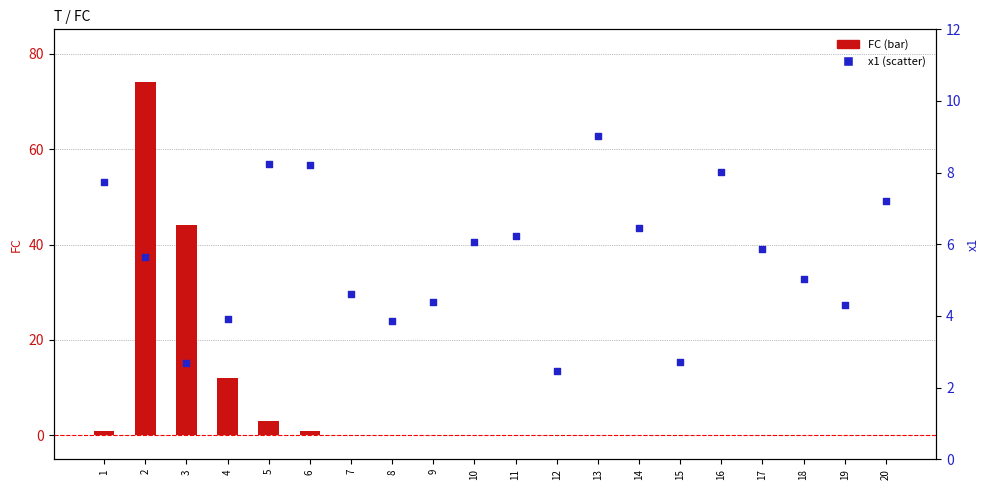

At which category is the sum across all series the highest?

2